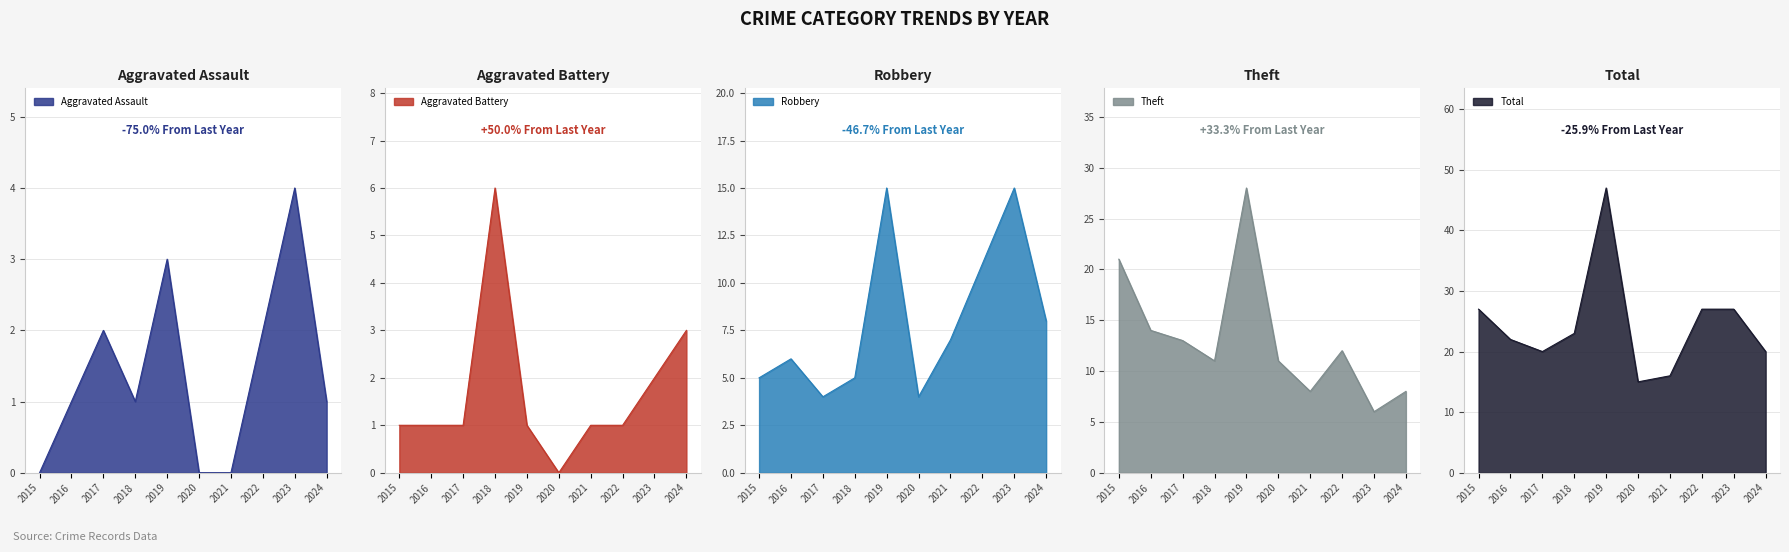

Where does the Theft series first go above 12?

2015